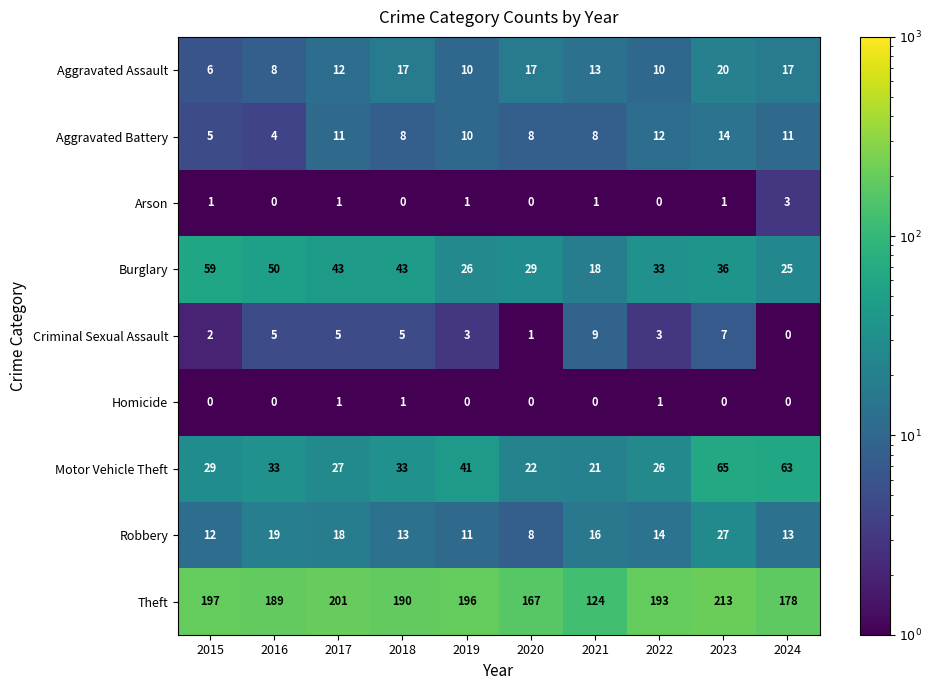

What is the difference between the maximum and minimum values in the Robbery series?

19